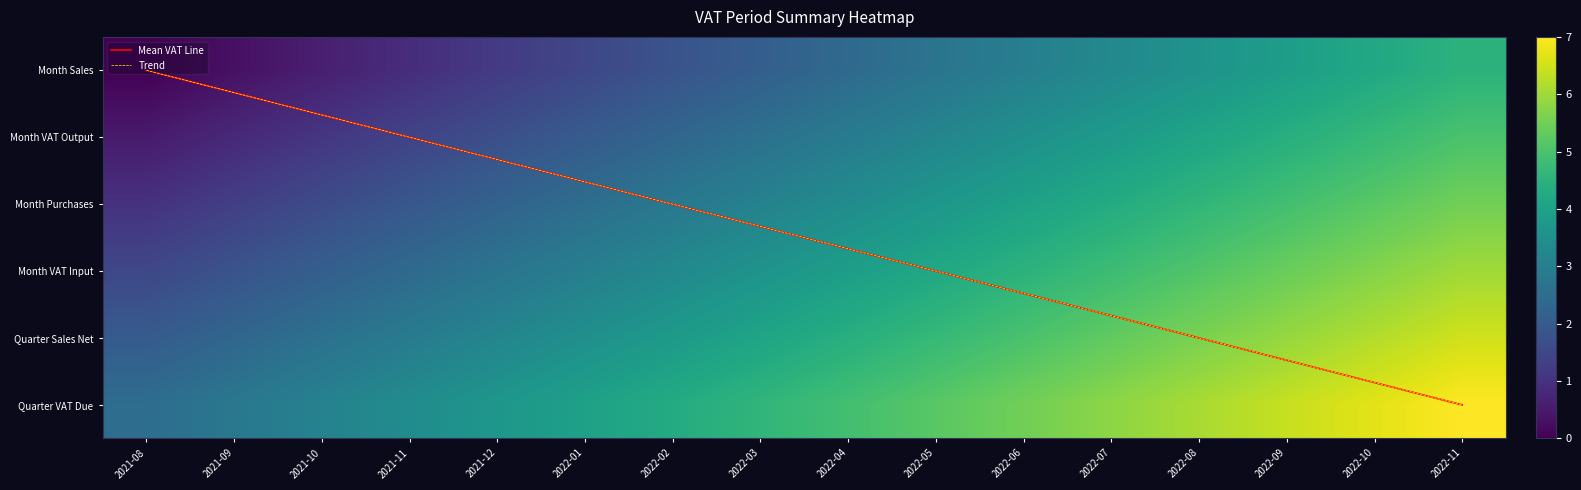

What is the difference between the maximum and minimum values in the Quarter VAT Due series?

4.5